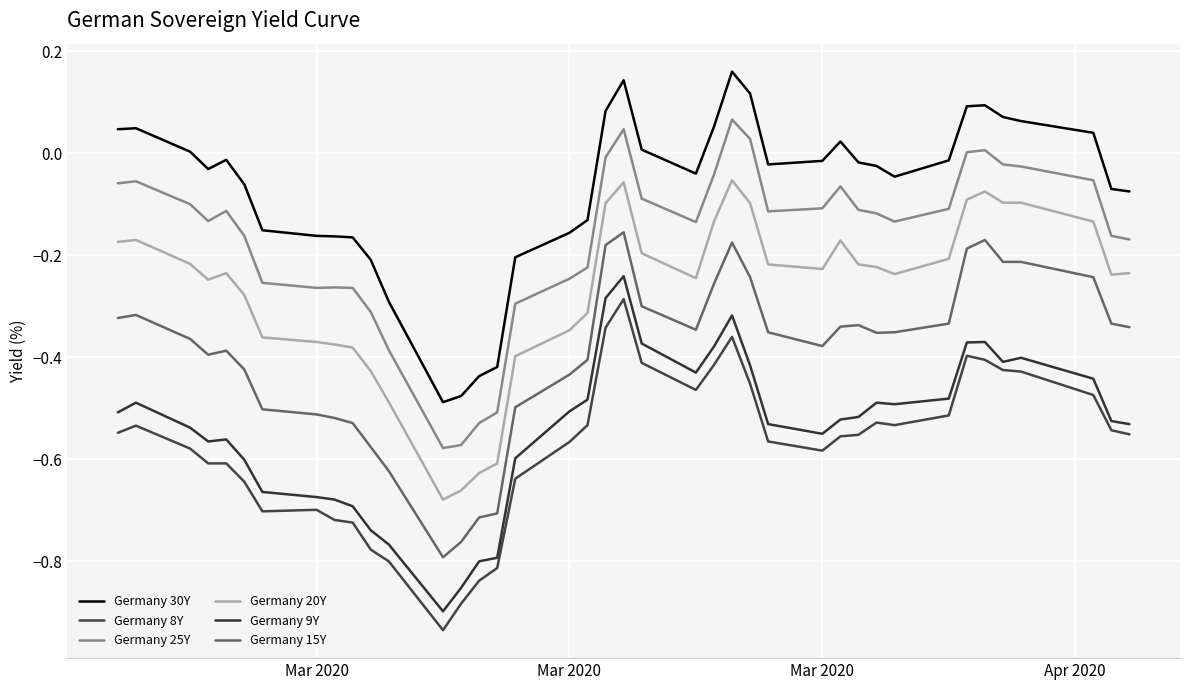

What is the smallest value displayed?

-0.9